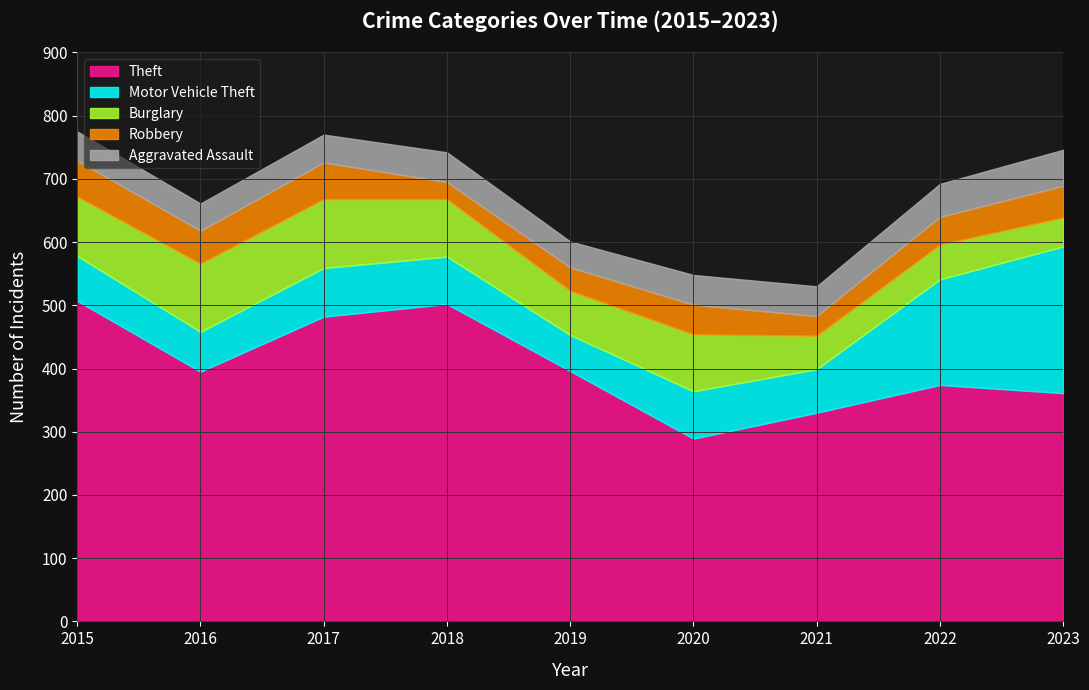

True or false: Aggravated Assault has more than 0 points higher than both neighbors.

True